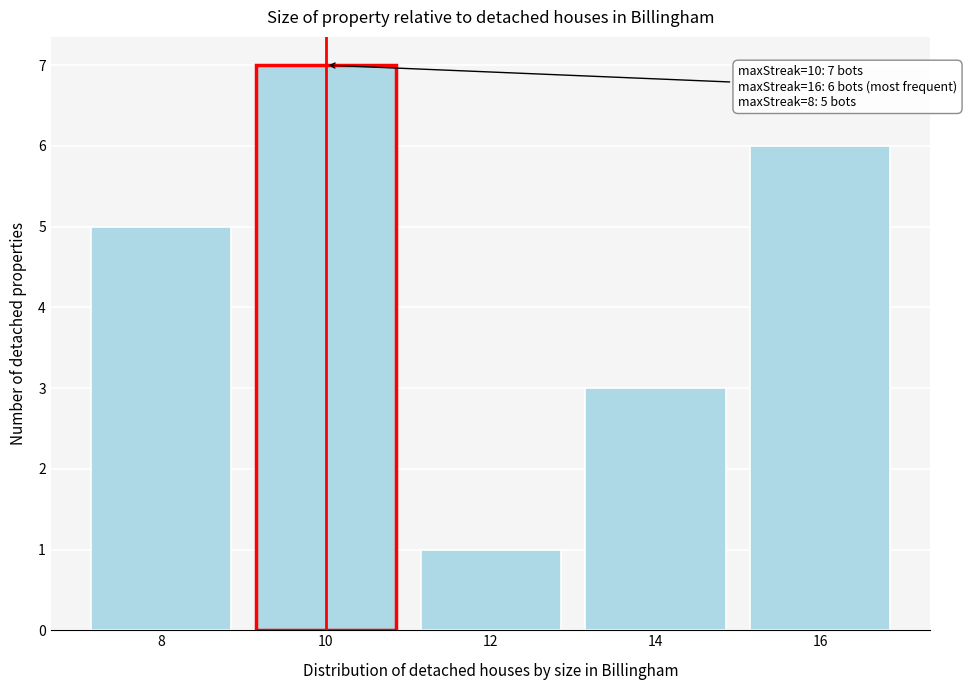

Reading right to left, what are all the values shown in this chart?

16=6	14=3	12=1	10=7	8=5